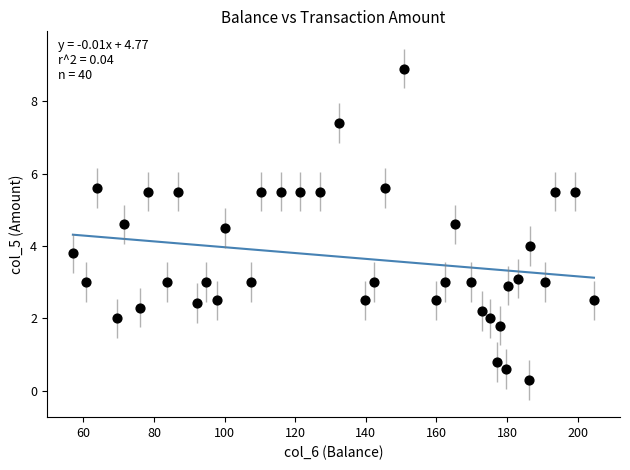

What is the range of Y values (max minus min)?

8.6